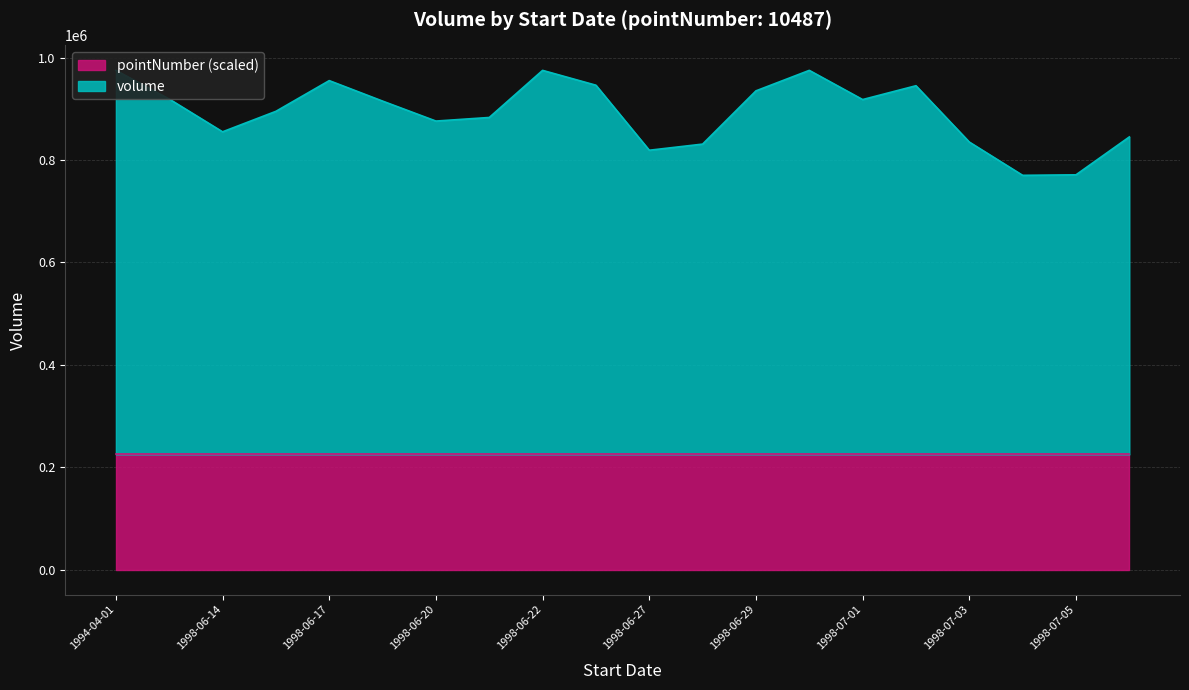

What is the average value?

891900